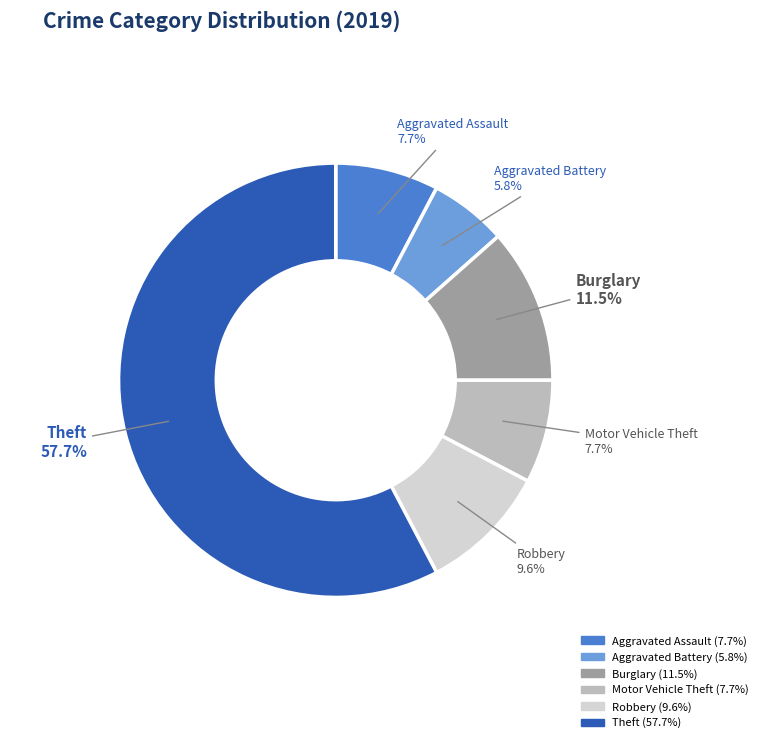

How much of the chart is everything except Burglary?

88.5%